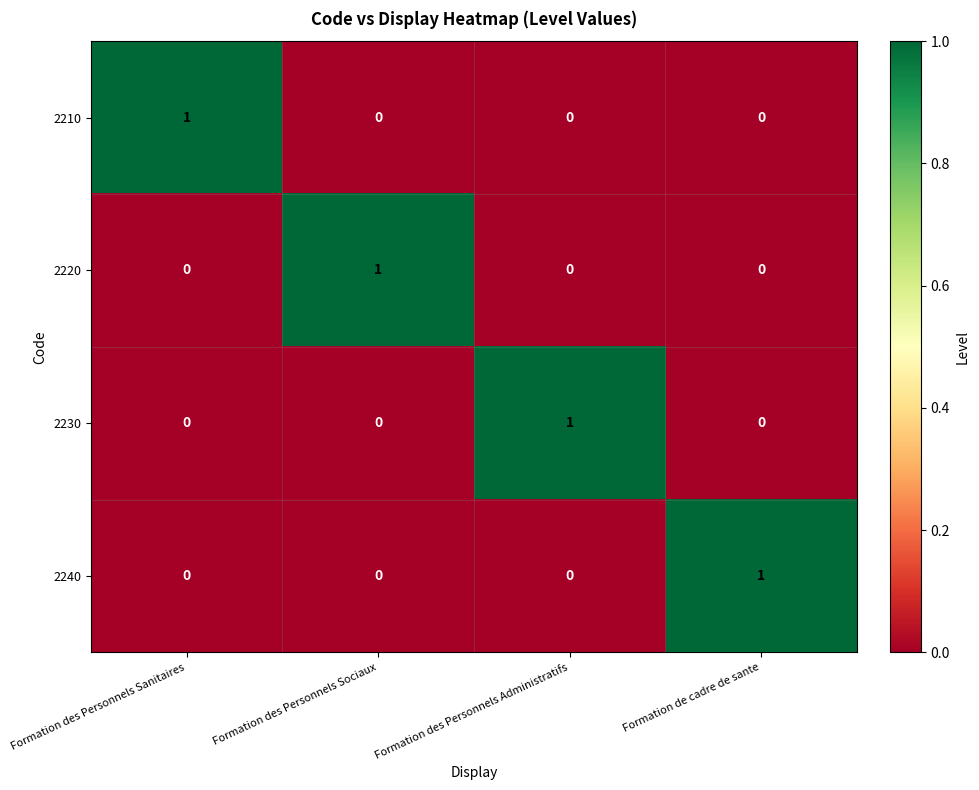

Is it true that 2220 equals 1 at Formation de cadre de sante?

False